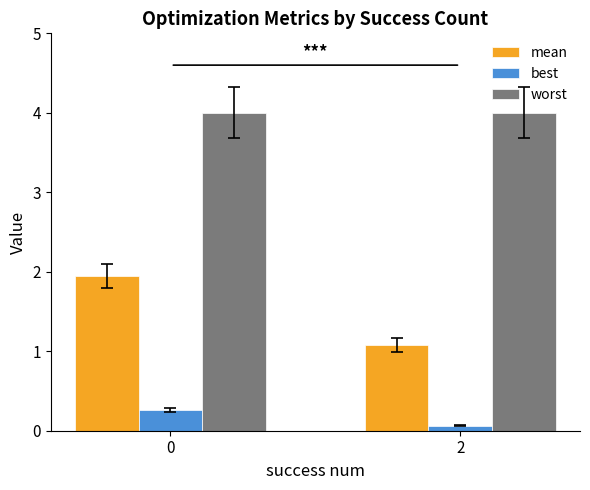

Which series has the largest total across all categories?

worst